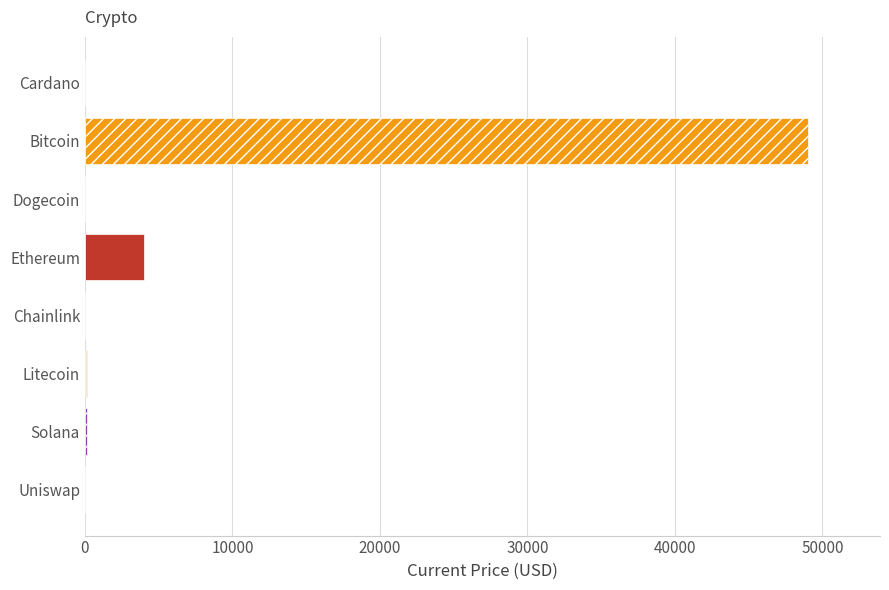

What is the greatest value displayed?

48999.0